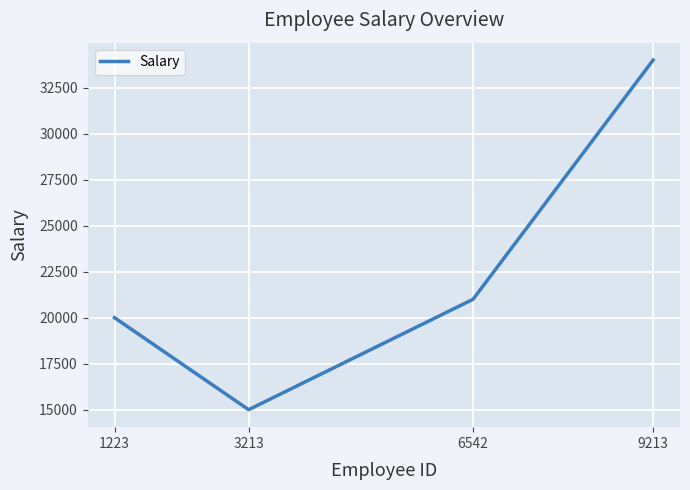

What is the change in value from 1223 to 3213?

-5000